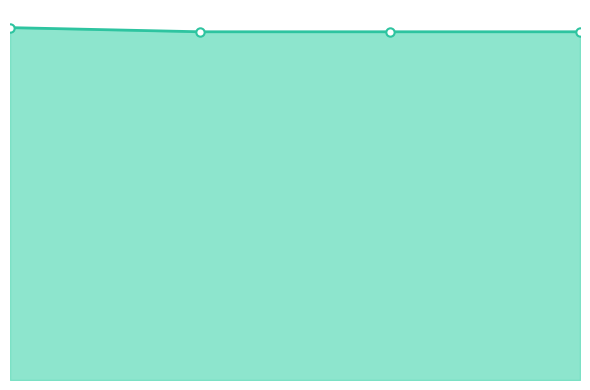

List the labels in order of value, smallest first.

2, 3, 1, 0